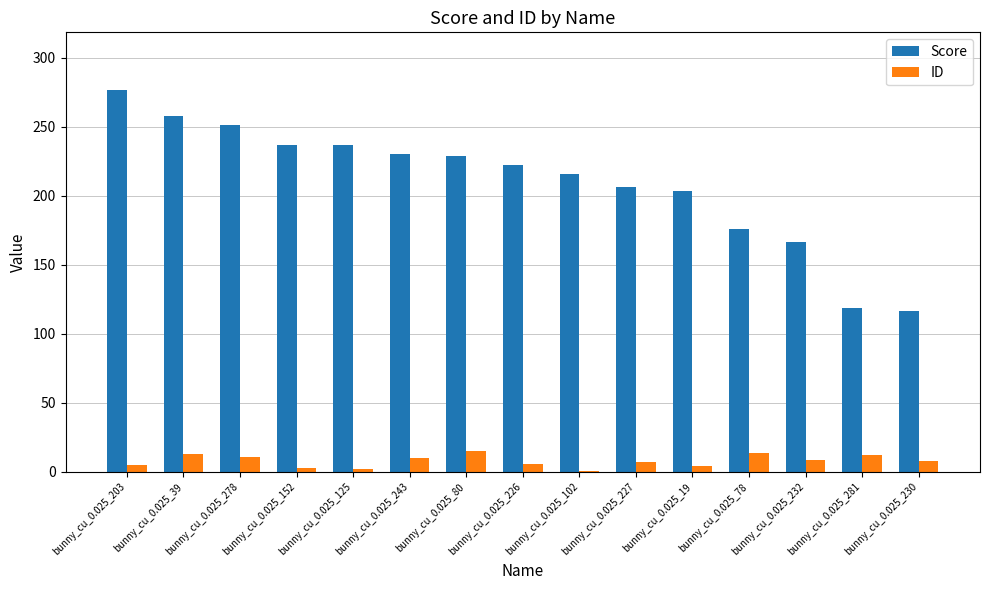

Which series has the largest total across all categories?

Score